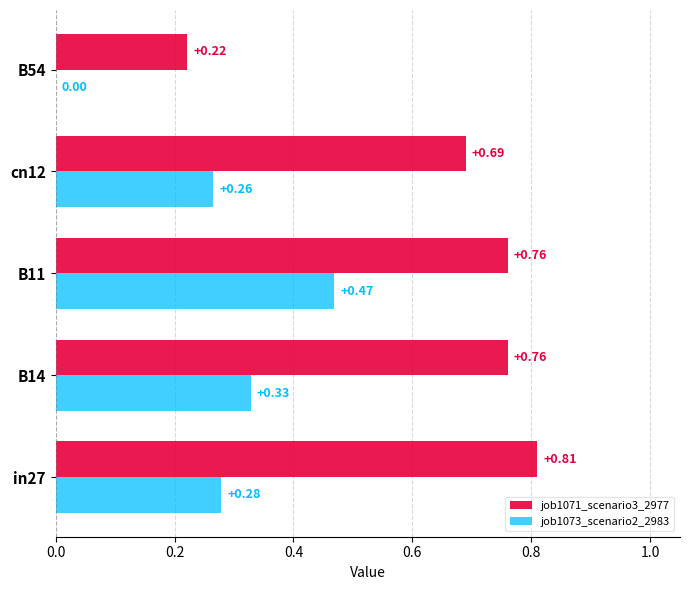

Which series changed the most between B14 and B54?

job1071_scenario3_2977